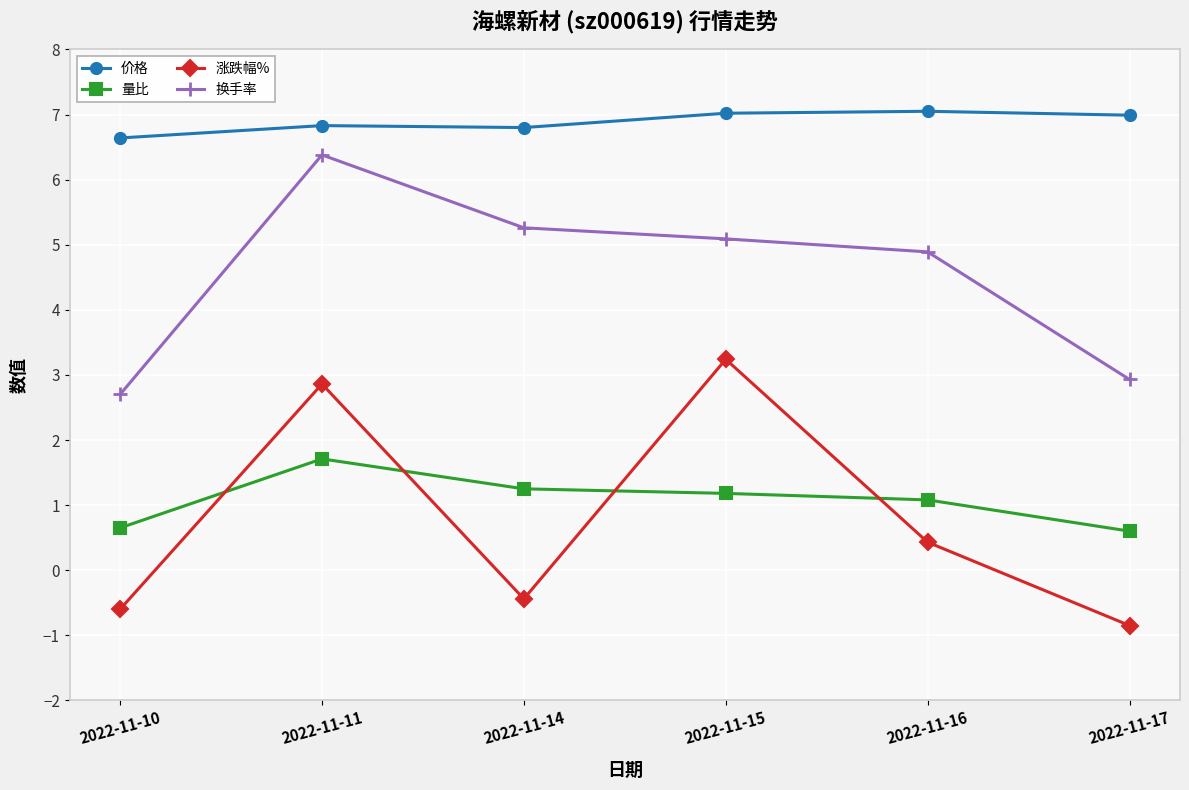

How many data points in 量比 are less than 1?

2